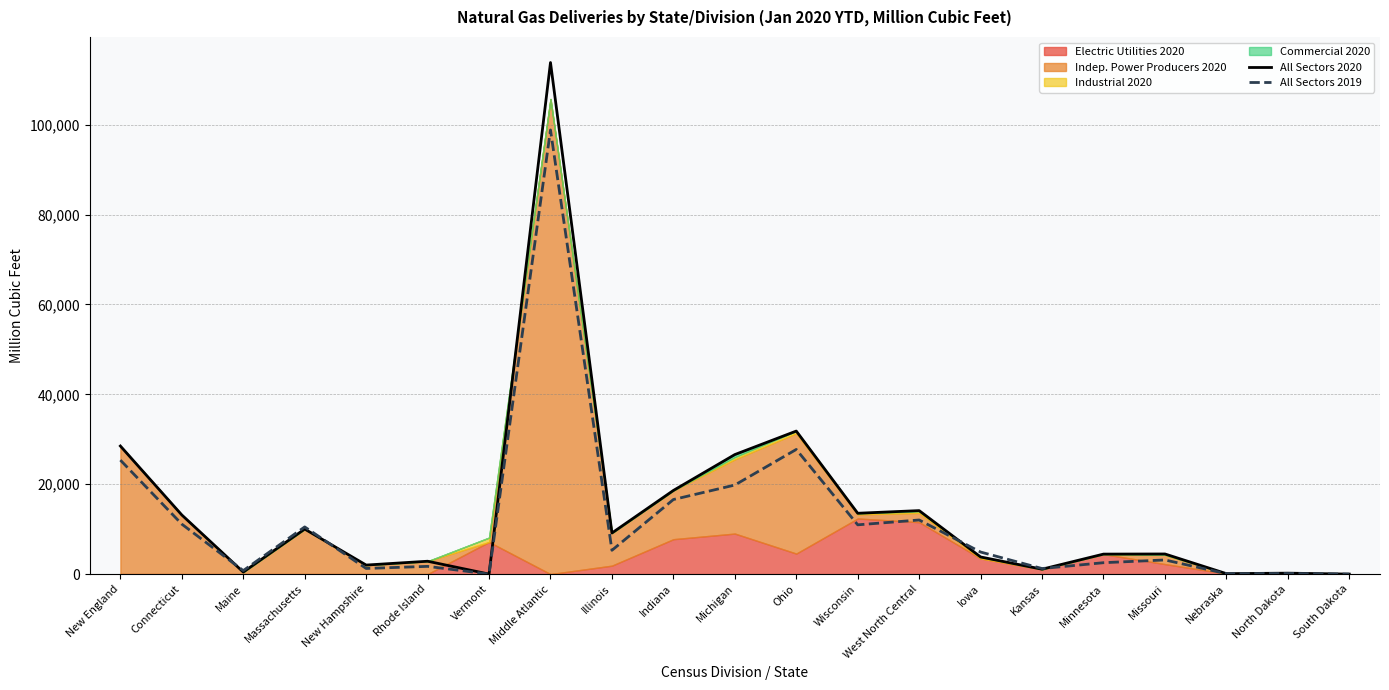

What is the average value of the All Sectors 2019 series?

12095